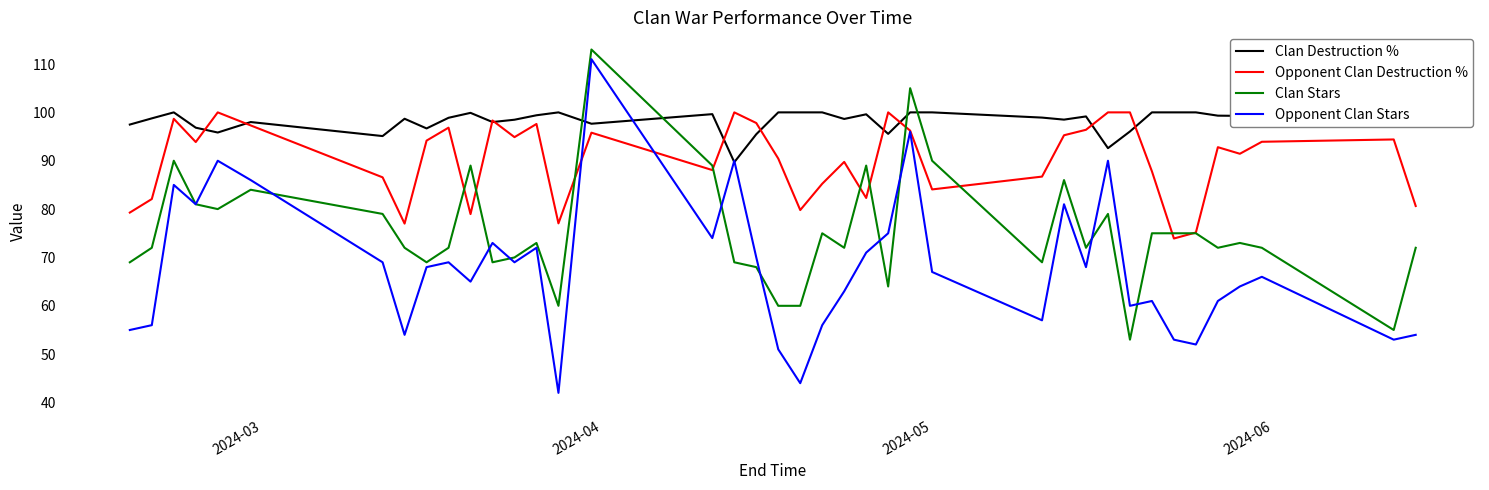

What is the minimum value shown in the chart?

42.0